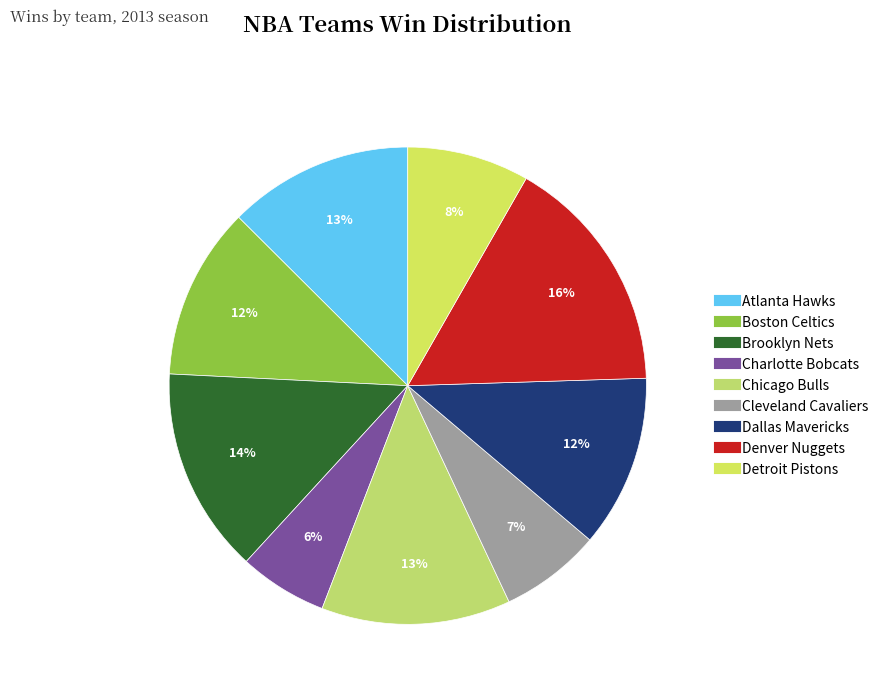

Which category has the smallest portion of the pie?

Charlotte Bobcats